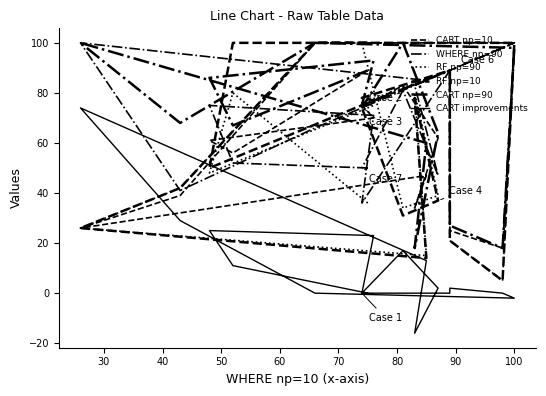

True or false: CART np=90 and CART improvements cross at least once.

False